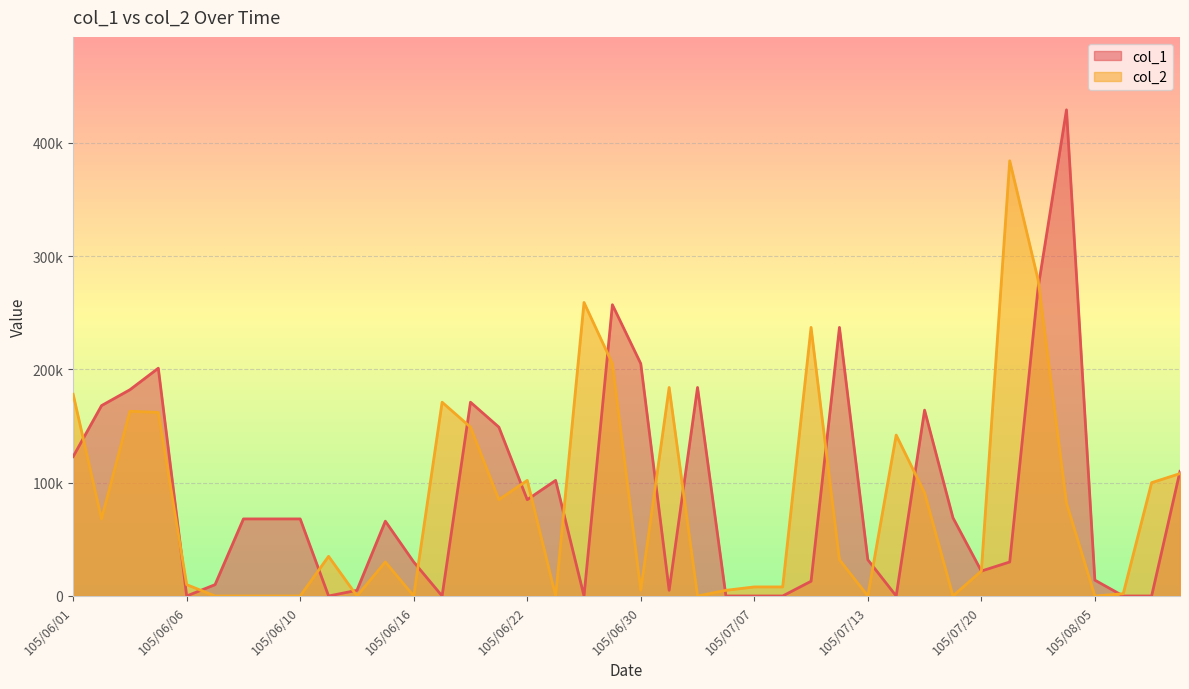

Reading left to right, what are all the values shown in this chart?

col_1: 105/06/01=123000	105/06/02=168000	105/06/03=182000	105/06/04=201000	105/06/06=0	105/06/07=10000	105/06/08=68000	105/06/09=68000	105/06/10=68000	105/06/13=0	105/06/14=5000	105/06/15=66000	105/06/16=30000	105/06/17=0	105/06/20=171000	105/06/21=149000	105/06/22=85000	105/06/23=102000	105/06/28=0	105/06/29=257000	105/06/30=205000	105/07/01=5000	105/07/04=184000	105/07/05=0	105/07/07=0	105/07/08=0	105/07/11=13000	105/07/12=237000	105/07/13=32000	105/07/15=0	105/07/18=164000	105/07/19=69000	105/07/20=22000	105/08/02=30000	105/08/03=272000	105/08/04=429000	105/08/05=14000	105/08/08=0	105/08/09=0	105/08/10=110000
col_2: 105/06/01=178000	105/06/02=68000	105/06/03=163000	105/06/04=162000	105/06/06=10000	105/06/07=0	105/06/08=0	105/06/09=0	105/06/10=0	105/06/13=35000	105/06/14=0	105/06/15=30000	105/06/16=0	105/06/17=171000	105/06/20=149000	105/06/21=85000	105/06/22=102000	105/06/23=0	105/06/28=259000	105/06/29=205000	105/06/30=5000	105/07/01=184000	105/07/04=0	105/07/05=5000	105/07/07=8000	105/07/08=8000	105/07/11=237000	105/07/12=32000	105/07/13=0	105/07/15=142000	105/07/18=91000	105/07/19=0	105/07/20=22000	105/08/02=384000	105/08/03=279000	105/08/04=82000	105/08/05=0	105/08/08=2000	105/08/09=100000	105/08/10=108000